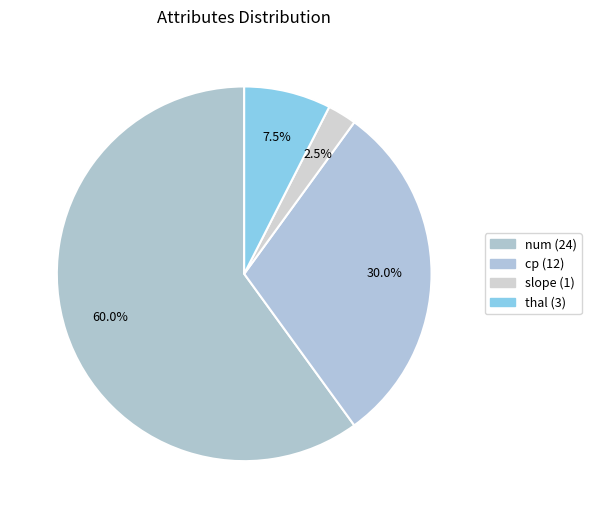

Is there a majority slice in this chart?

Yes